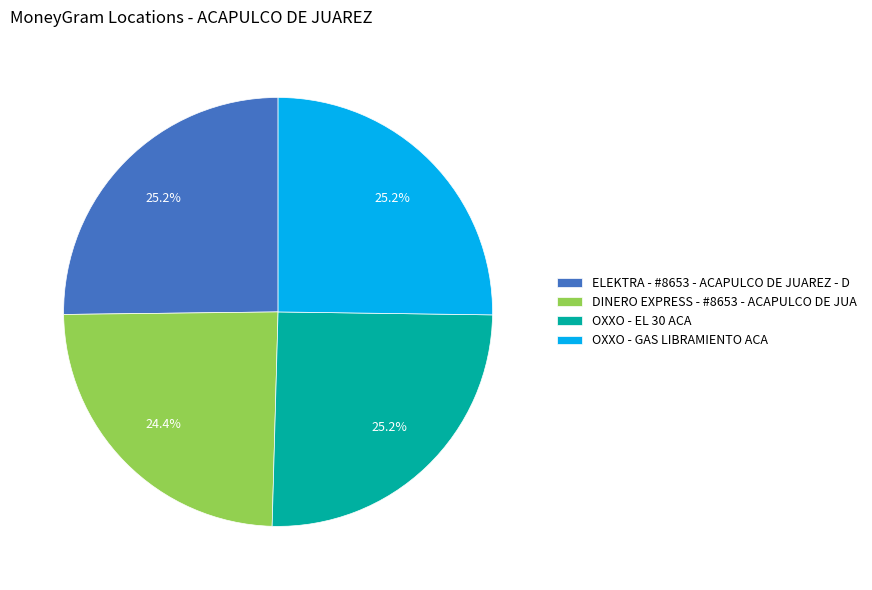

Is there any slice that represents more than half of the pie?

No